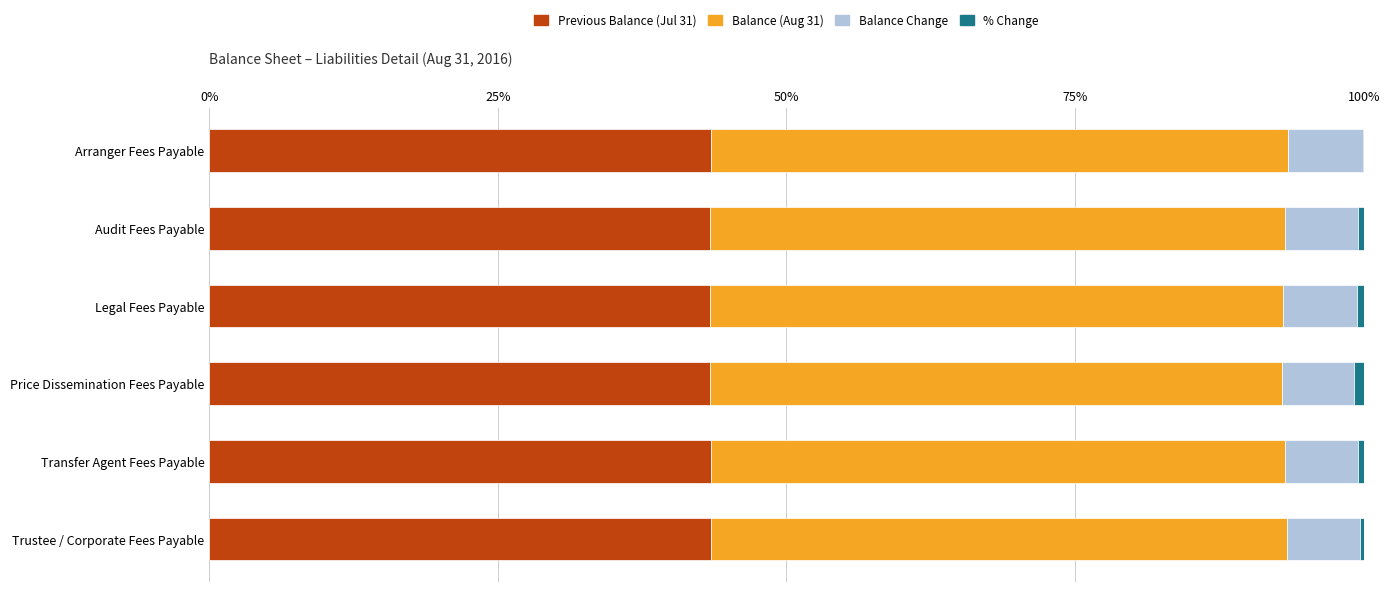

True or false: Previous Balance (Jul 31) has a value of 70.8 at Trustee / Corporate Fees Payable.

False